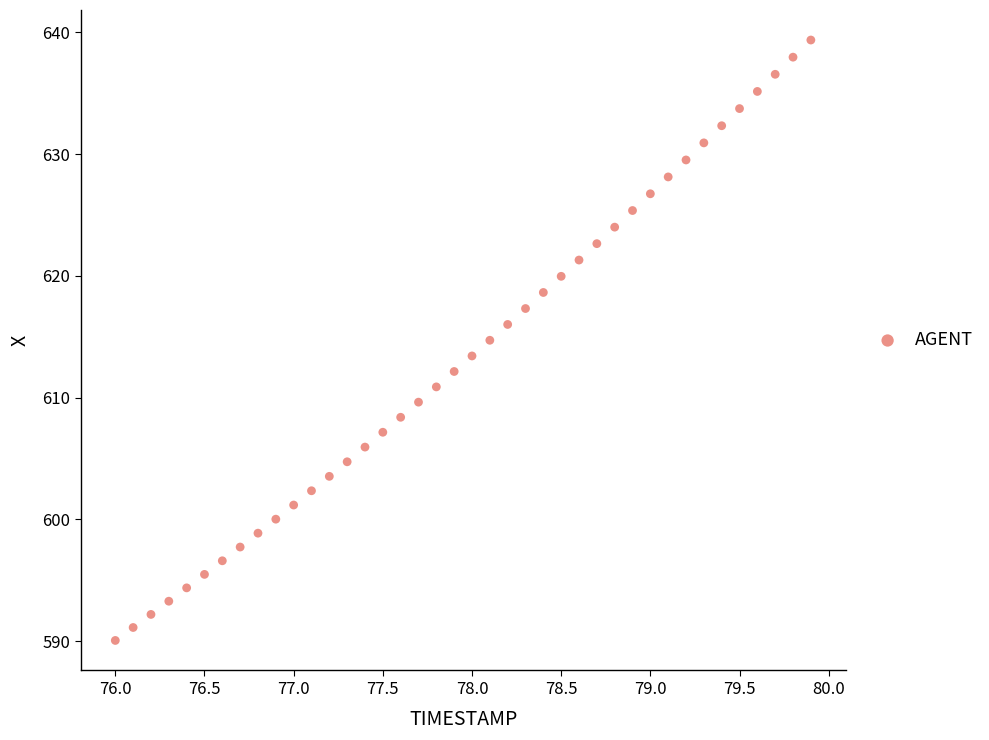

What is the range of X values (max minus min)?

3.9